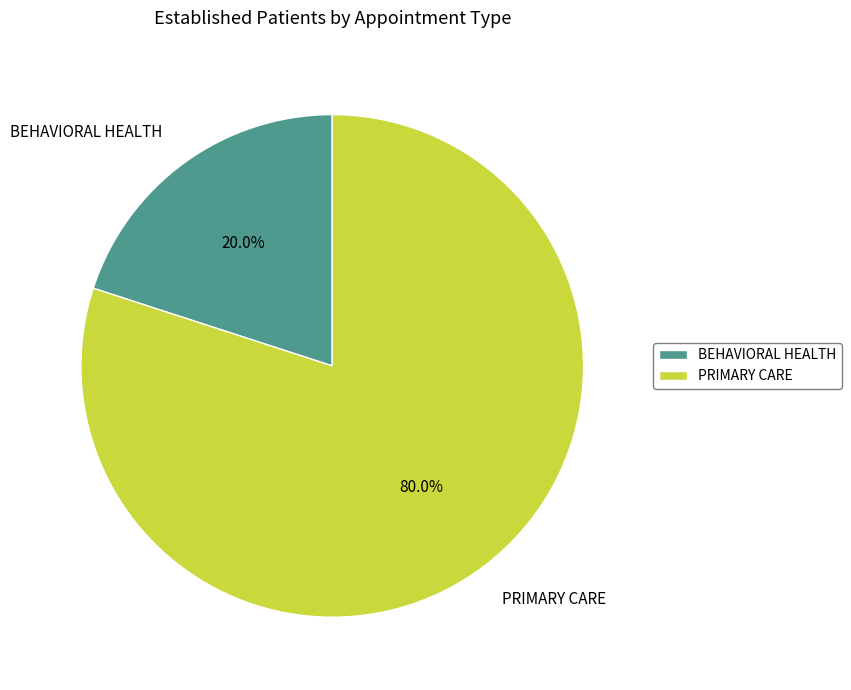

To the nearest percent, what percentage of the pie is BEHAVIORAL HEALTH?

20%